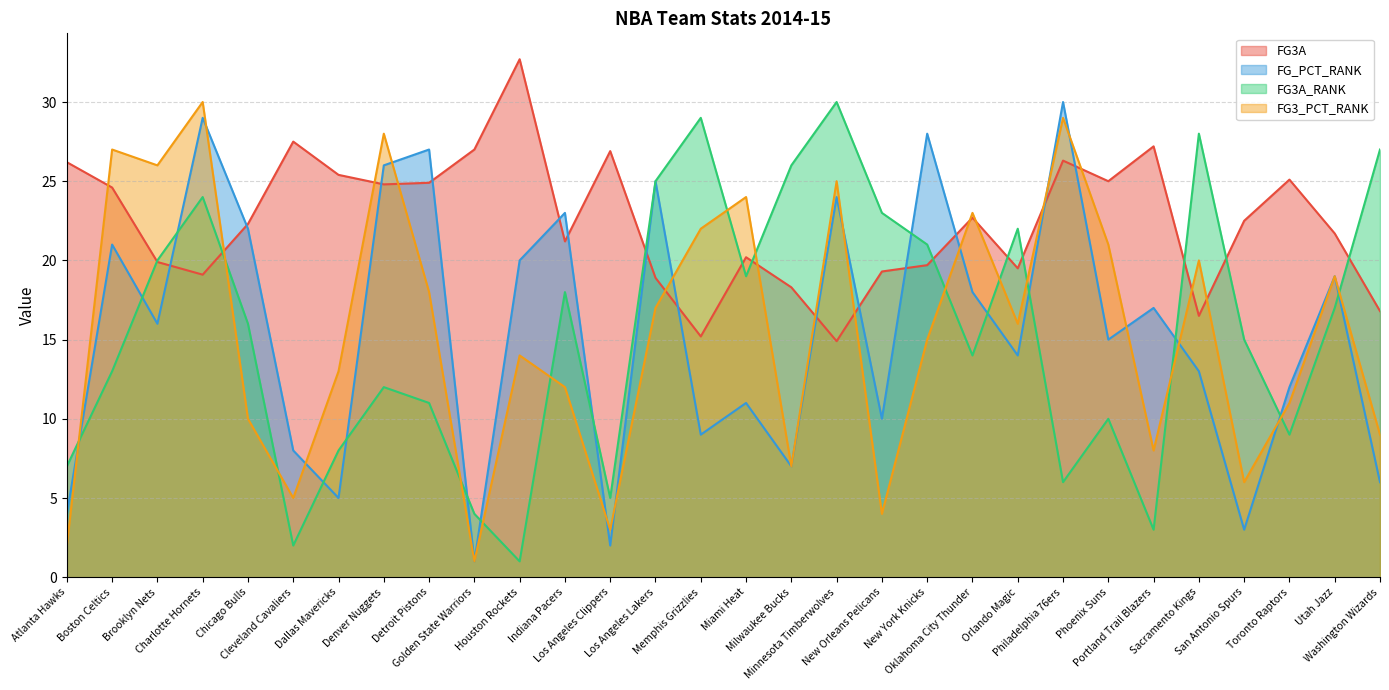

Reading right to left, what are all the values shown in this chart?

FG3A: Washington Wizards=16.8	Utah Jazz=21.7	Toronto Raptors=25.1	San Antonio Spurs=22.5	Sacramento Kings=16.5	Portland Trail Blazers=27.2	Phoenix Suns=25.0	Philadelphia 76ers=26.3	Orlando Magic=19.5	Oklahoma City Thunder=22.7	New York Knicks=19.7	New Orleans Pelicans=19.3	Minnesota Timberwolves=14.9	Milwaukee Bucks=18.3	Miami Heat=20.2	Memphis Grizzlies=15.2	Los Angeles Lakers=18.9	Los Angeles Clippers=26.9	Indiana Pacers=21.2	Houston Rockets=32.7	Golden State Warriors=27.0	Detroit Pistons=24.9	Denver Nuggets=24.8	Dallas Mavericks=25.4	Cleveland Cavaliers=27.5	Chicago Bulls=22.3	Charlotte Hornets=19.1	Brooklyn Nets=19.9	Boston Celtics=24.6	Atlanta Hawks=26.2
FG_PCT_RANK: Washington Wizards=6.0	Utah Jazz=19.0	Toronto Raptors=12.0	San Antonio Spurs=3.0	Sacramento Kings=13.0	Portland Trail Blazers=17.0	Phoenix Suns=15.0	Philadelphia 76ers=30.0	Orlando Magic=14.0	Oklahoma City Thunder=18.0	New York Knicks=28.0	New Orleans Pelicans=10.0	Minnesota Timberwolves=24.0	Milwaukee Bucks=7.0	Miami Heat=11.0	Memphis Grizzlies=9.0	Los Angeles Lakers=25.0	Los Angeles Clippers=2.0	Indiana Pacers=23.0	Houston Rockets=20.0	Golden State Warriors=1.0	Detroit Pistons=27.0	Denver Nuggets=26.0	Dallas Mavericks=5.0	Cleveland Cavaliers=8.0	Chicago Bulls=22.0	Charlotte Hornets=29.0	Brooklyn Nets=16.0	Boston Celtics=21.0	Atlanta Hawks=4.0
FG3A_RANK: Washington Wizards=27.0	Utah Jazz=17.0	Toronto Raptors=9.0	San Antonio Spurs=15.0	Sacramento Kings=28.0	Portland Trail Blazers=3.0	Phoenix Suns=10.0	Philadelphia 76ers=6.0	Orlando Magic=22.0	Oklahoma City Thunder=14.0	New York Knicks=21.0	New Orleans Pelicans=23.0	Minnesota Timberwolves=30.0	Milwaukee Bucks=26.0	Miami Heat=19.0	Memphis Grizzlies=29.0	Los Angeles Lakers=25.0	Los Angeles Clippers=5.0	Indiana Pacers=18.0	Houston Rockets=1.0	Golden State Warriors=4.0	Detroit Pistons=11.0	Denver Nuggets=12.0	Dallas Mavericks=8.0	Cleveland Cavaliers=2.0	Chicago Bulls=16.0	Charlotte Hornets=24.0	Brooklyn Nets=20.0	Boston Celtics=13.0	Atlanta Hawks=7.0
FG3_PCT_RANK: Washington Wizards=9.0	Utah Jazz=19.0	Toronto Raptors=11.0	San Antonio Spurs=6.0	Sacramento Kings=20.0	Portland Trail Blazers=8.0	Phoenix Suns=21.0	Philadelphia 76ers=29.0	Orlando Magic=16.0	Oklahoma City Thunder=23.0	New York Knicks=15.0	New Orleans Pelicans=4.0	Minnesota Timberwolves=25.0	Milwaukee Bucks=7.0	Miami Heat=24.0	Memphis Grizzlies=22.0	Los Angeles Lakers=17.0	Los Angeles Clippers=3.0	Indiana Pacers=12.0	Houston Rockets=14.0	Golden State Warriors=1.0	Detroit Pistons=18.0	Denver Nuggets=28.0	Dallas Mavericks=13.0	Cleveland Cavaliers=5.0	Chicago Bulls=10.0	Charlotte Hornets=30.0	Brooklyn Nets=26.0	Boston Celtics=27.0	Atlanta Hawks=2.0